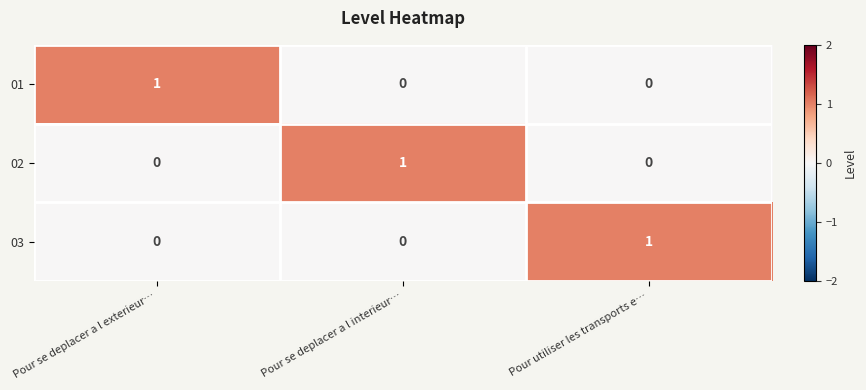

How many categories are shown in the chart?

3